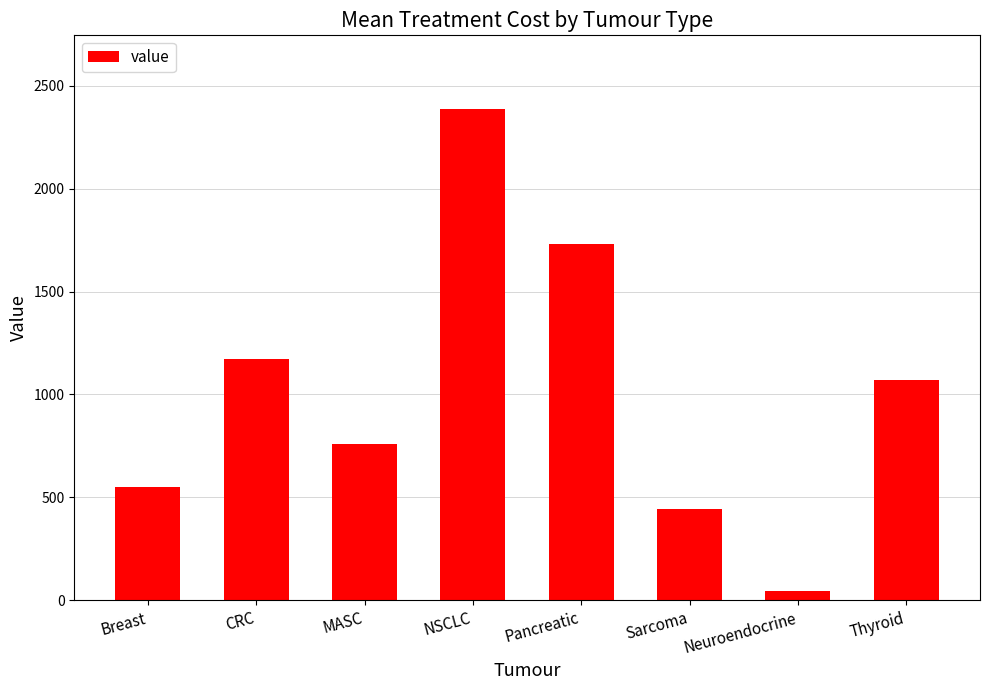

What value does the data have at Breast?

552.3